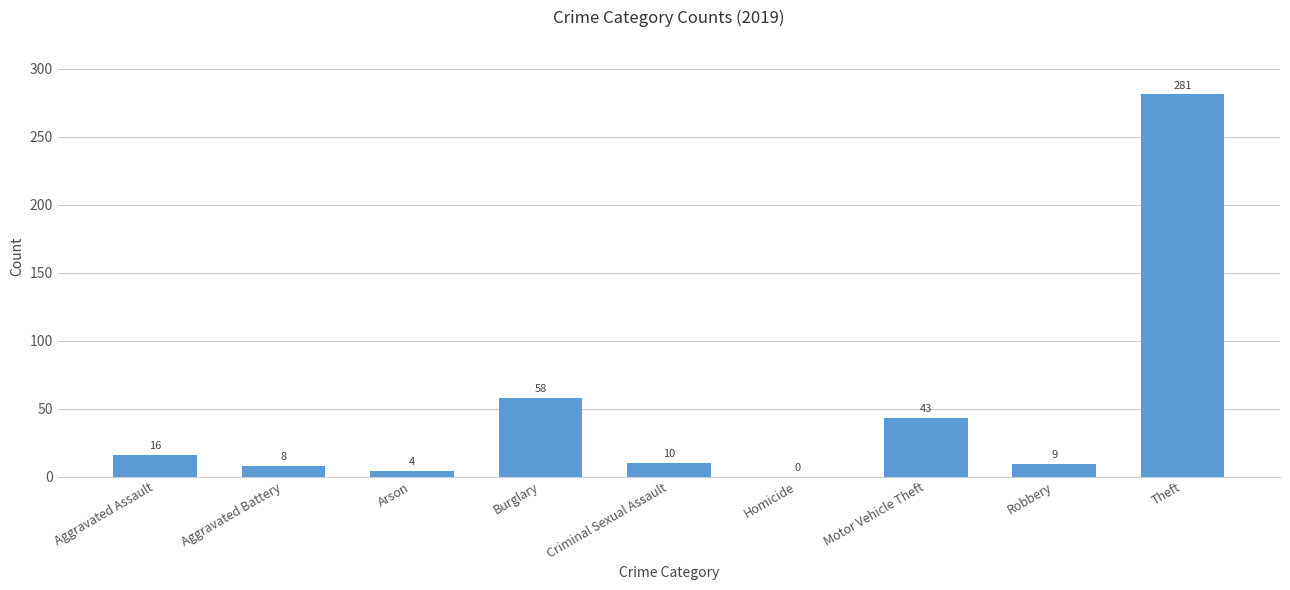

Reading left to right, extract all data points from this chart.

Aggravated Assault=16	Aggravated Battery=8	Arson=4	Burglary=58	Criminal Sexual Assault=10	Homicide=0	Motor Vehicle Theft=43	Robbery=9	Theft=281